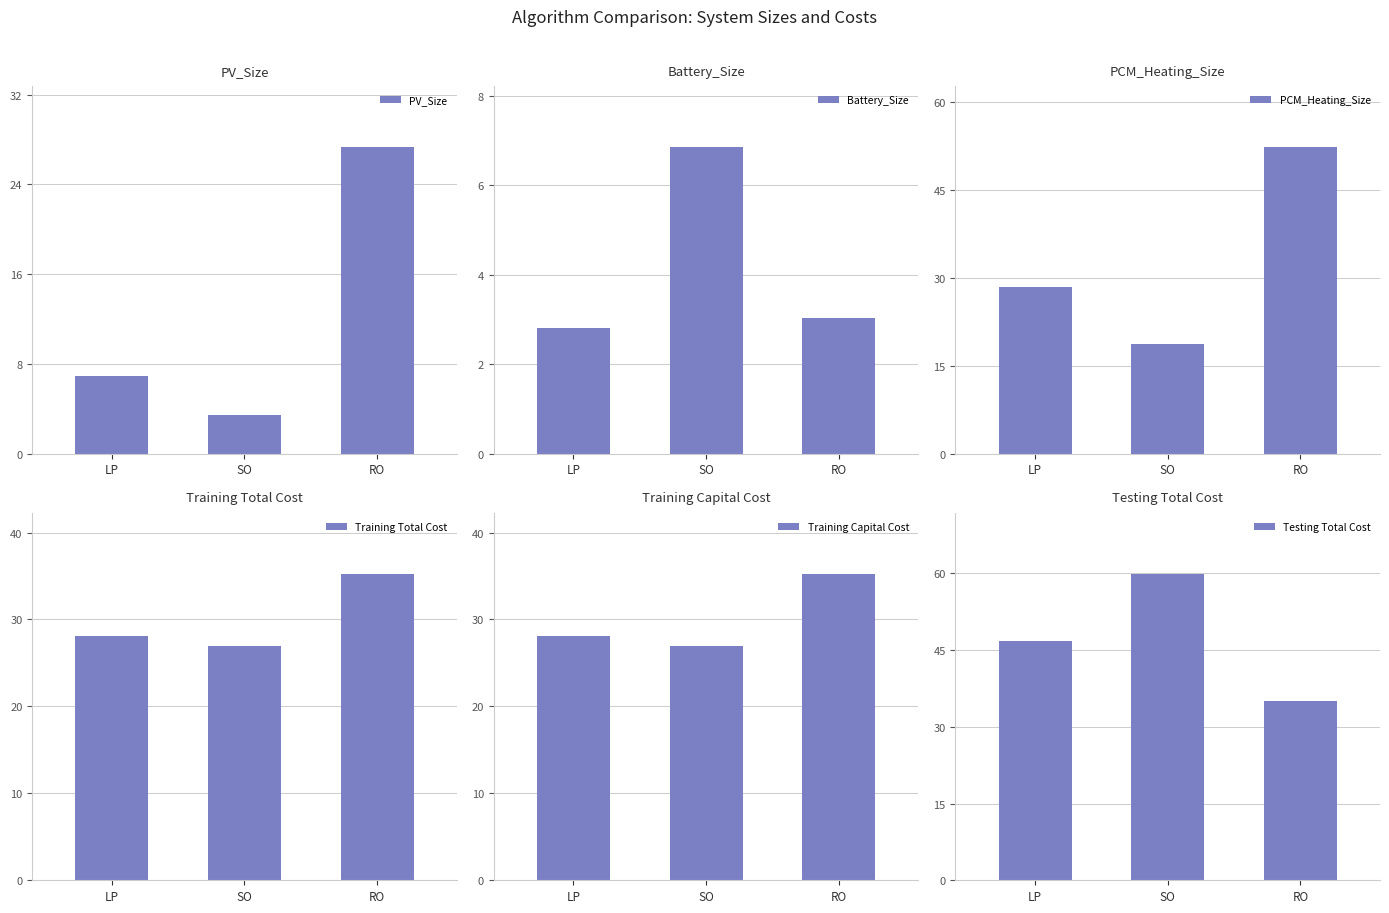

Is the value of Testing Total Cost at LP greater than the value of PCM_Heating_Size at LP?

Yes